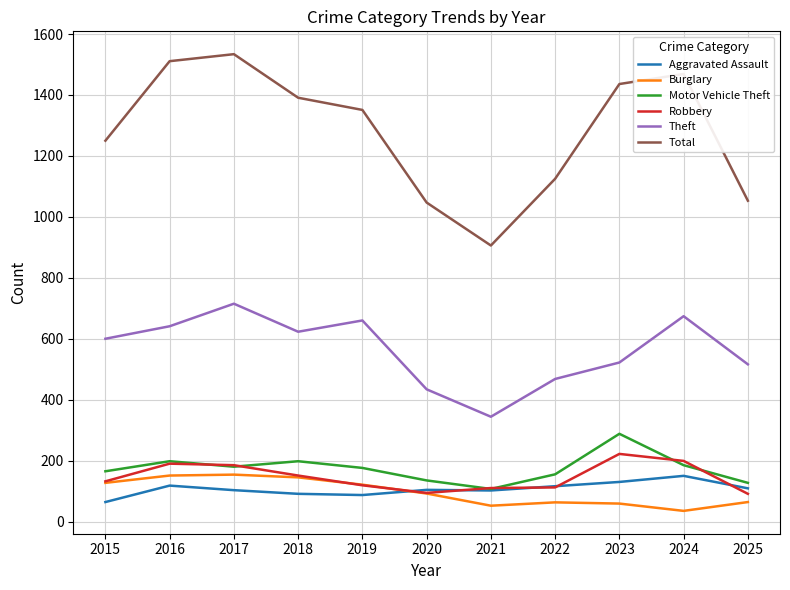

What is the maximum value for Theft?

715